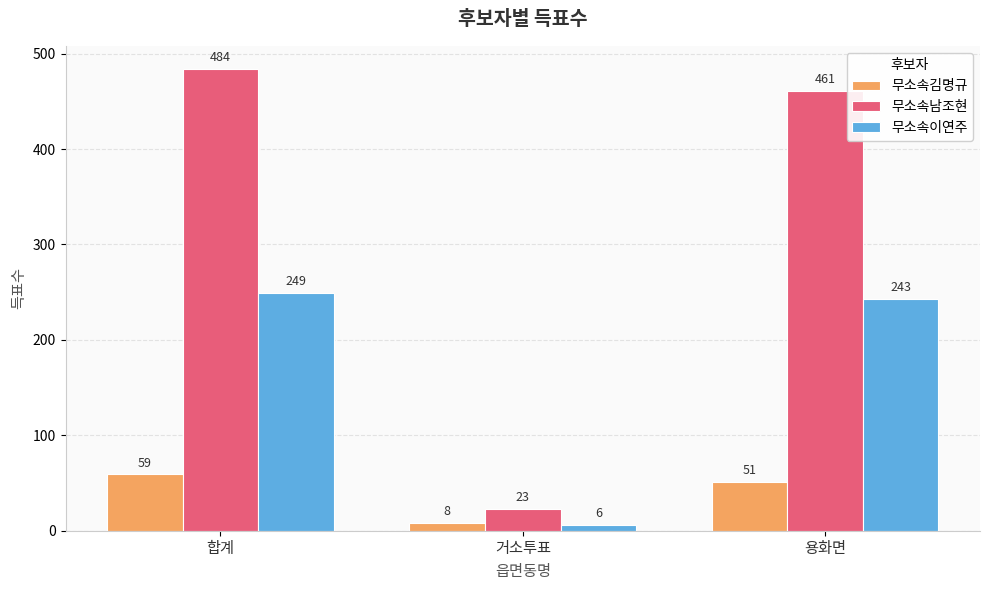

Which series has the widest spread of values?

무소속남조현